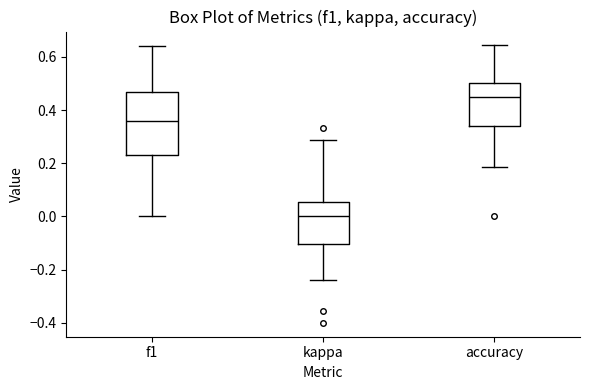

Reading left to right, read every box against the y-axis: the position of its median line, the range the box covers, and the ends of its whiskers. The values are not printed on the chart, so give them approximately, as read against the axis.

f1: median 0.36, box 0.24 to 0.46, whiskers 0.00 to 0.64
kappa: median 0.00, box -0.10 to 0.06, whiskers -0.24 to 0.28
accuracy: median 0.46, box 0.34 to 0.50, whiskers 0.18 to 0.64